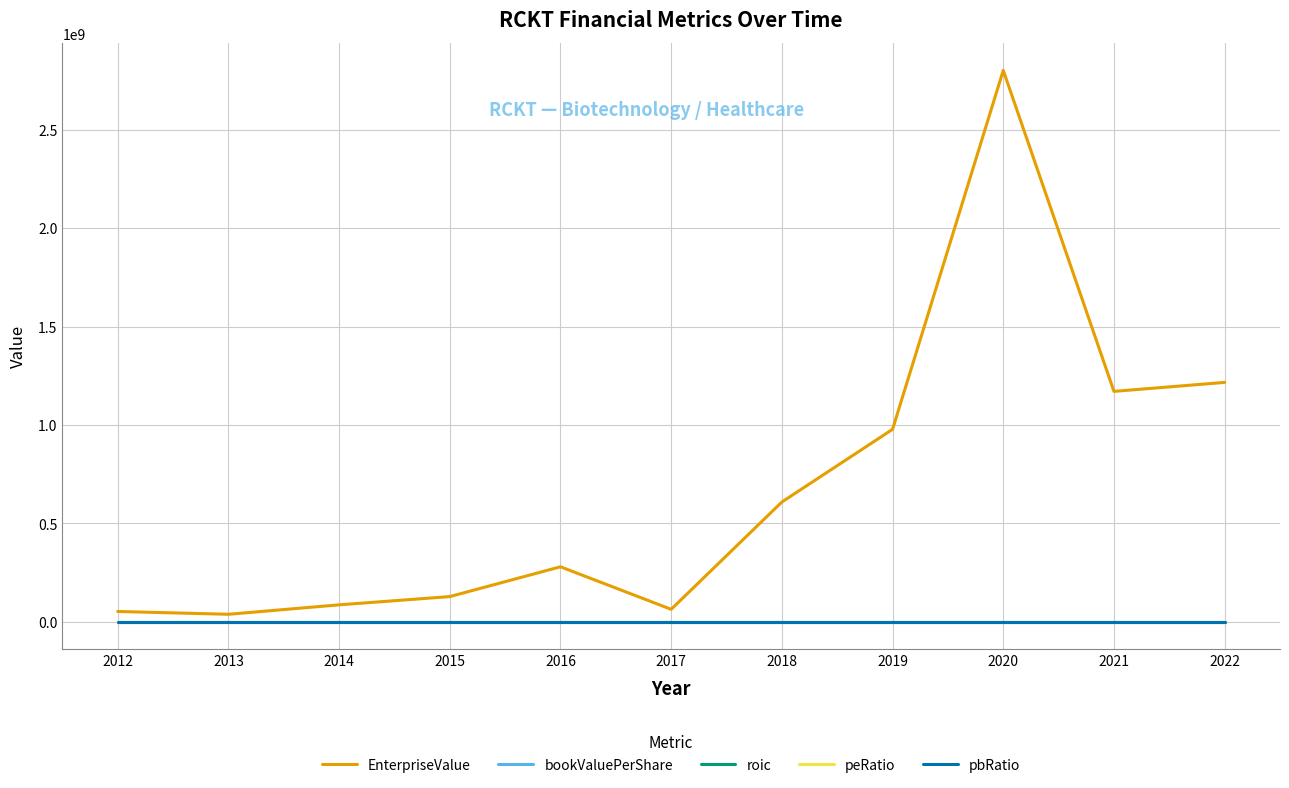

The EnterpriseValue series shows 608044010.1 at 2018. True or false?

True